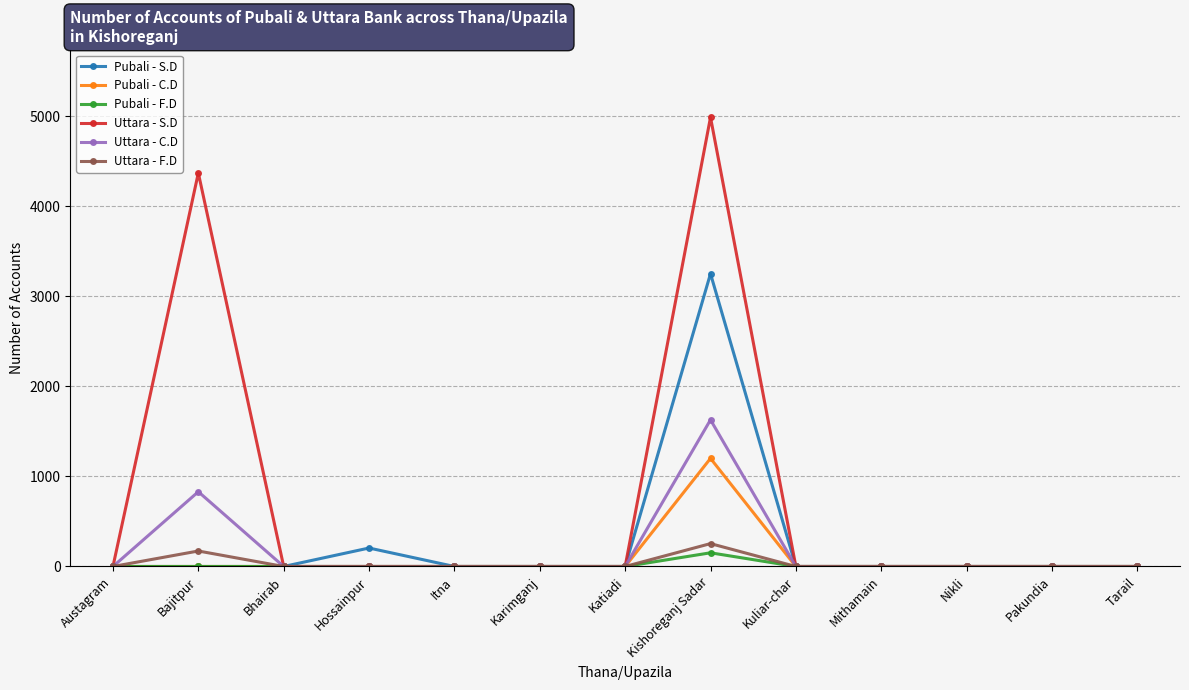

Where is Pubali - S.D nearest to the value 1625?

Hossainpur